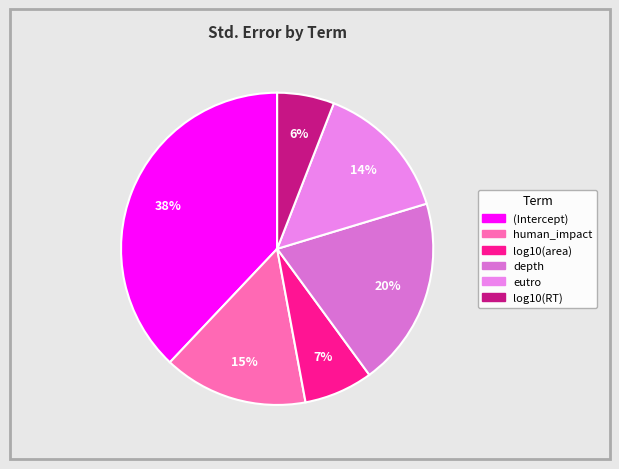

Does any single category account for the majority?

No